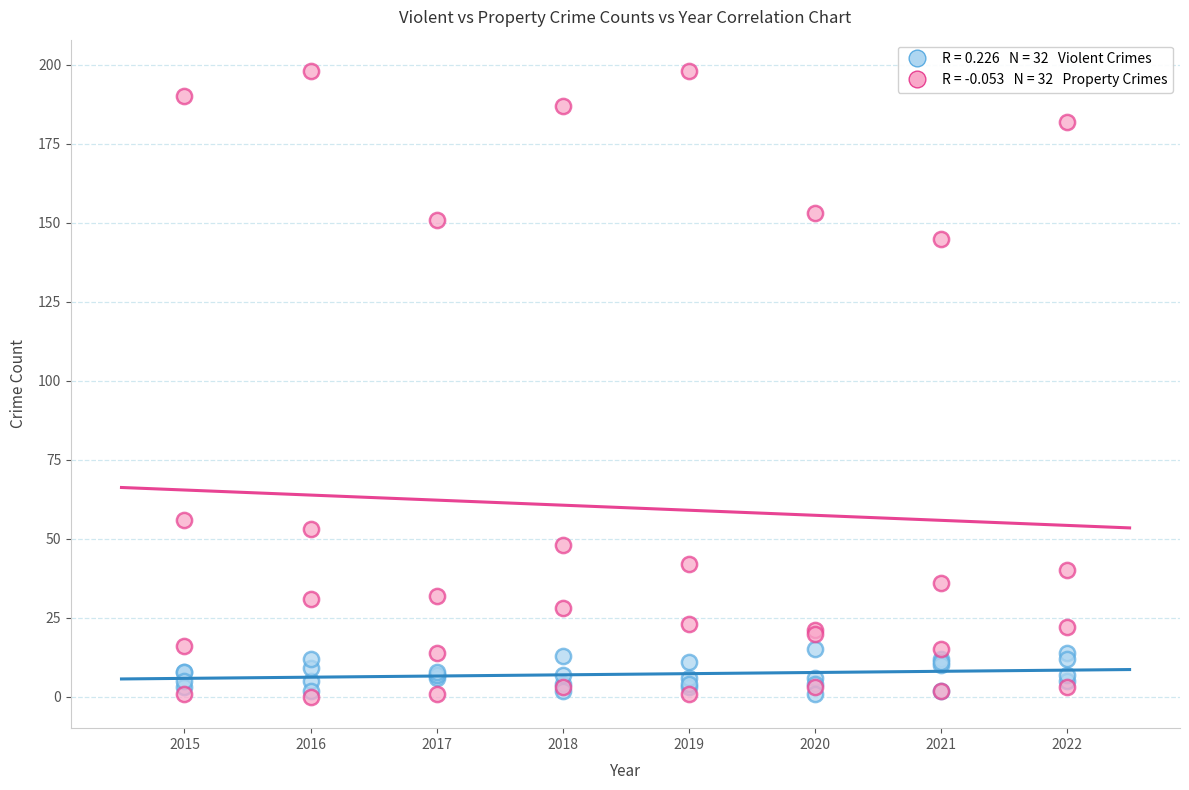

Across all series, what Y value is closest to 99?

56